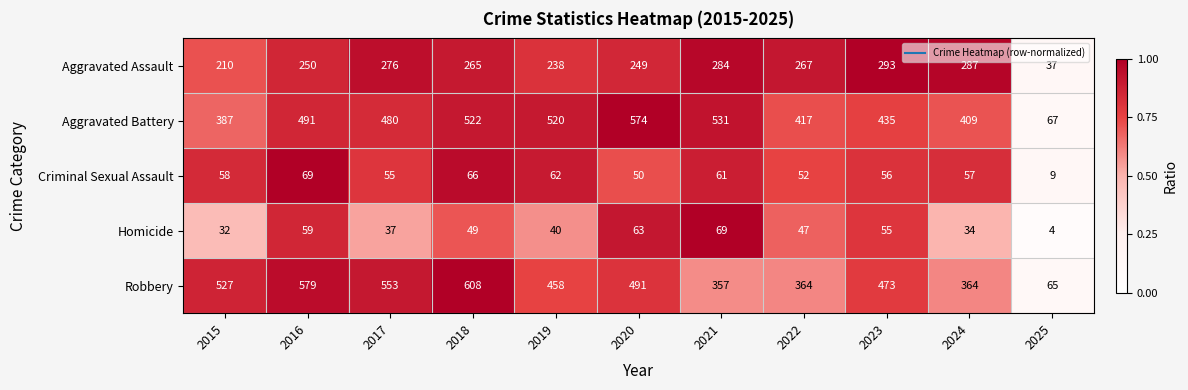

Which series has the widest spread of values?

Robbery